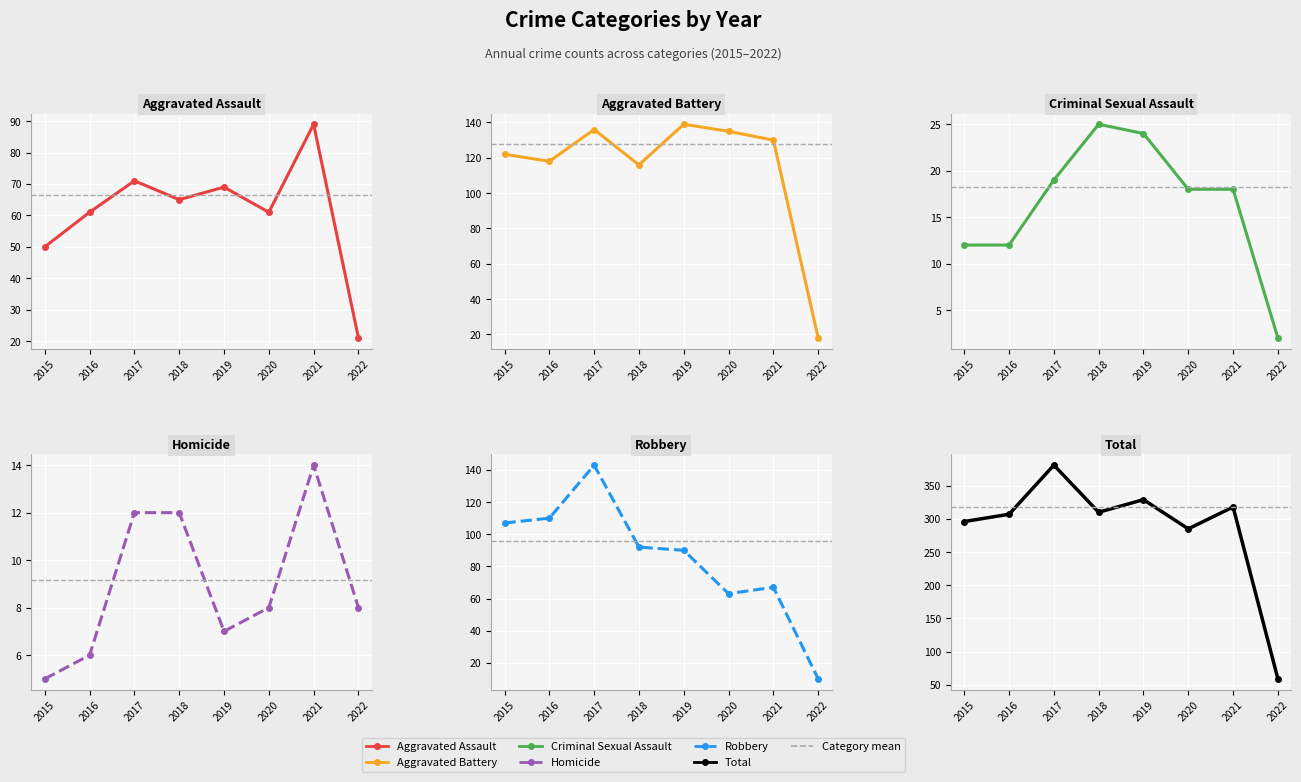

Is this an area chart (filled region under the line)?

No